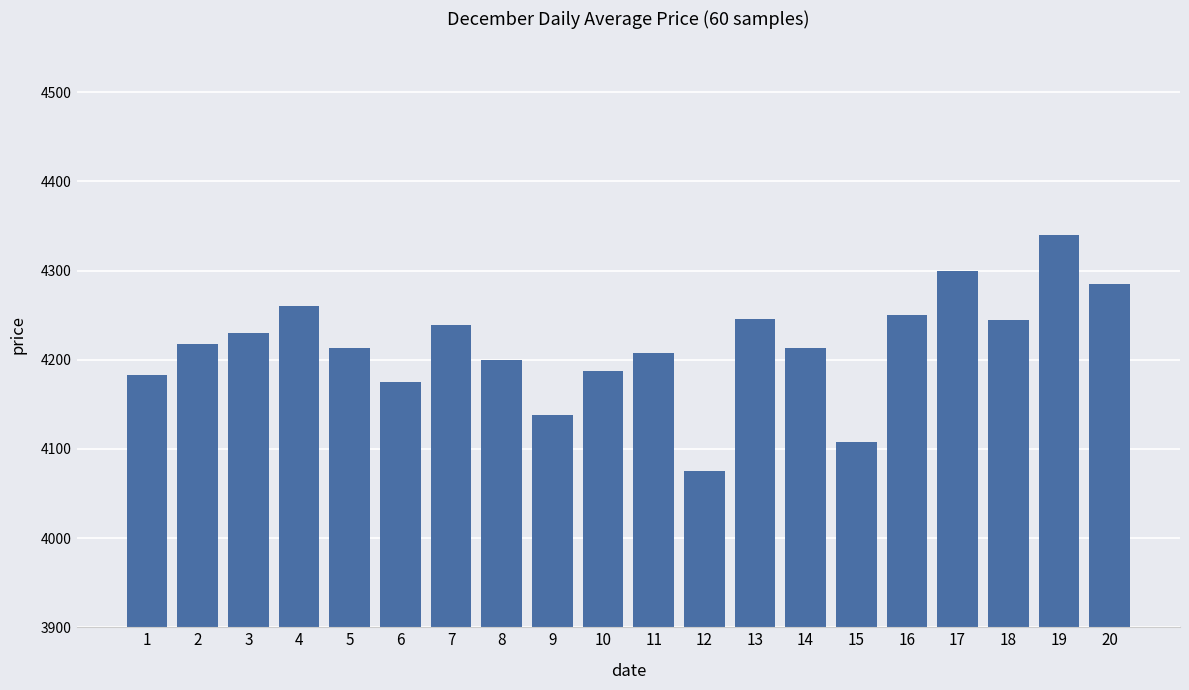

What is the ratio of the value at 1 to the value at 19?

1.0